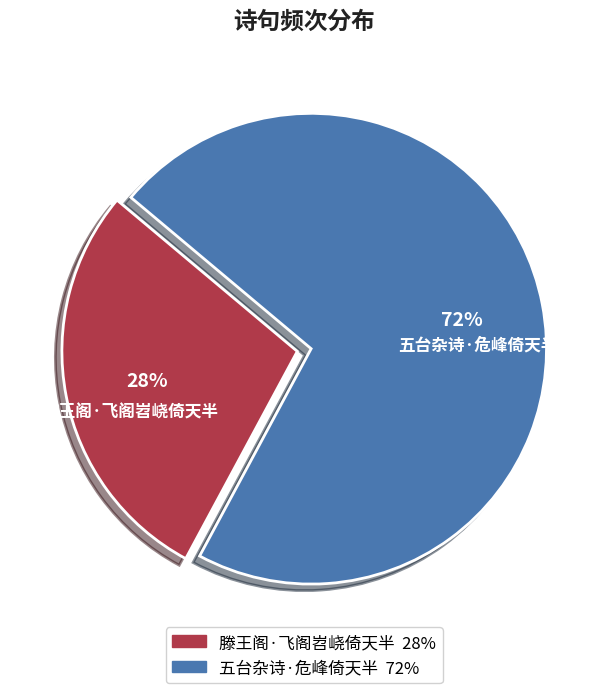

Is it true that 五台杂诗·危峰倚天半 is 64% of the pie?

False